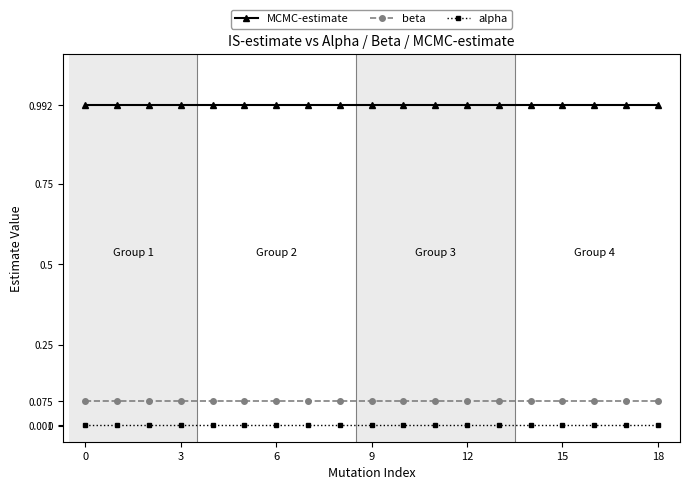

What is the value of the MCMC-estimate point at the 6th from the left?

1.0